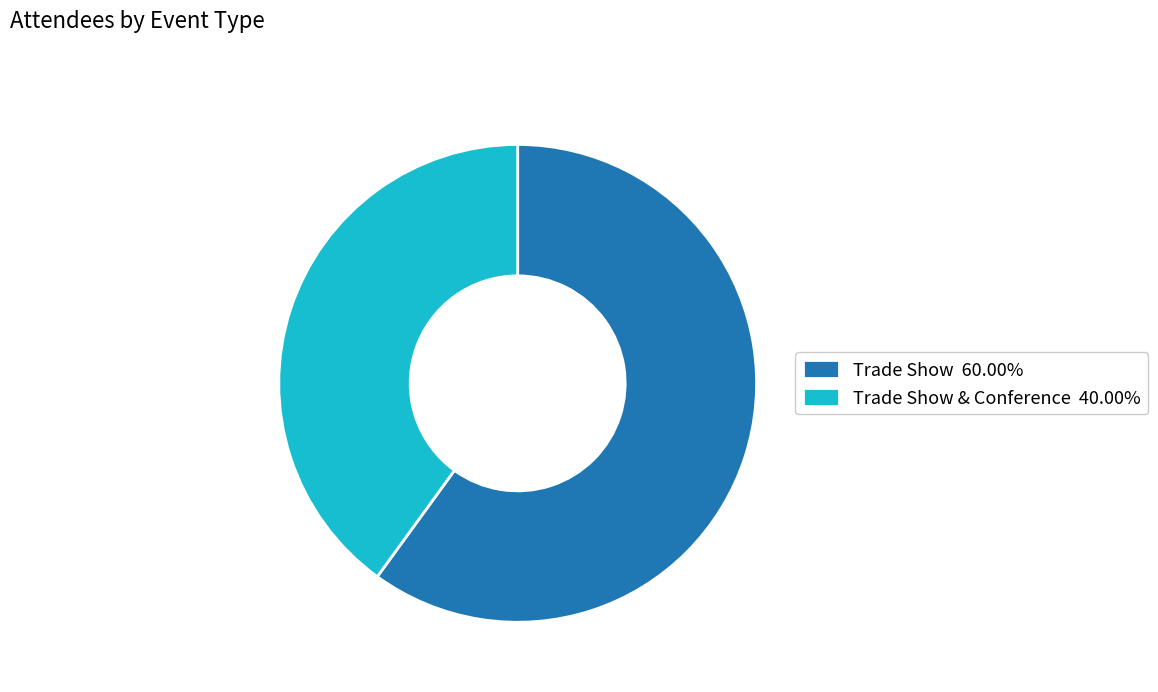

Combined, do Trade Show 60.00% and Trade Show & Conference 40.00% account for over 50%?

Yes